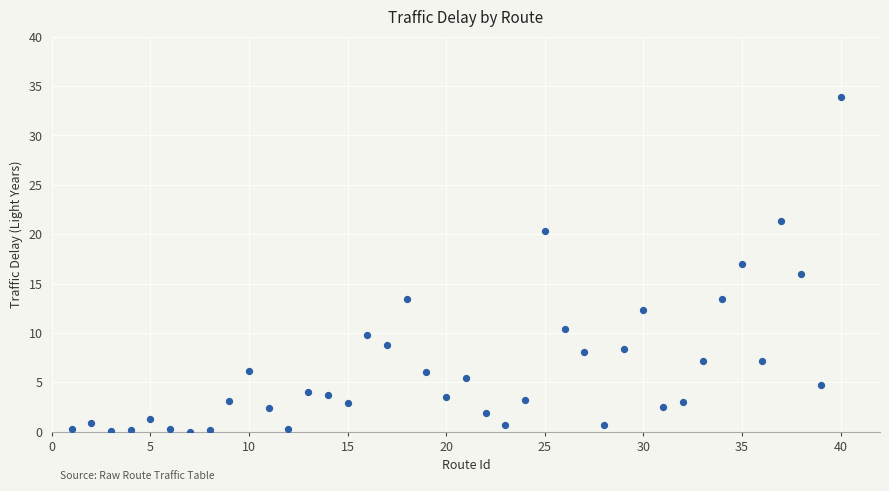

What is the range of X values (max minus min)?

39.0